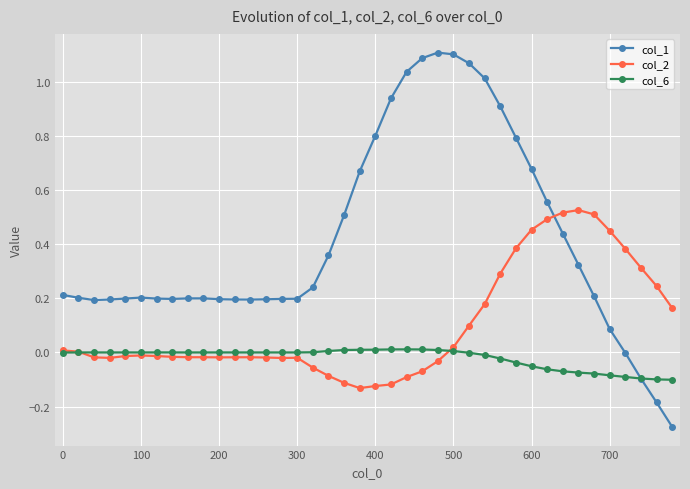

Which series has the largest range (max minus min)?

col_1